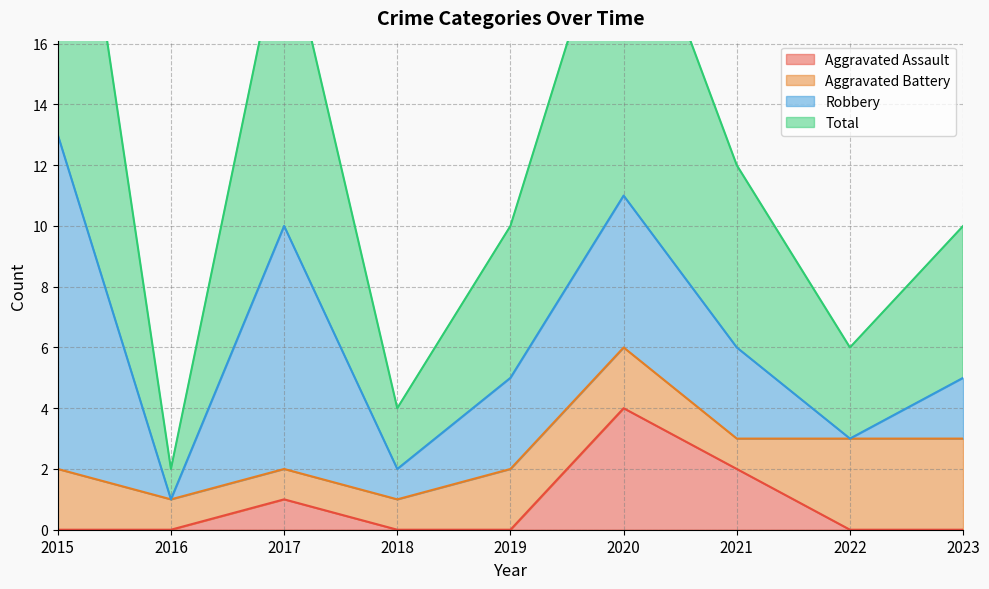

Between 2021 and 2016, which is larger?

2021